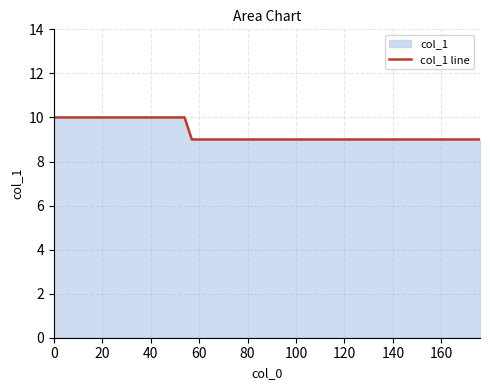

Count the values in the range 9 to 10.

40